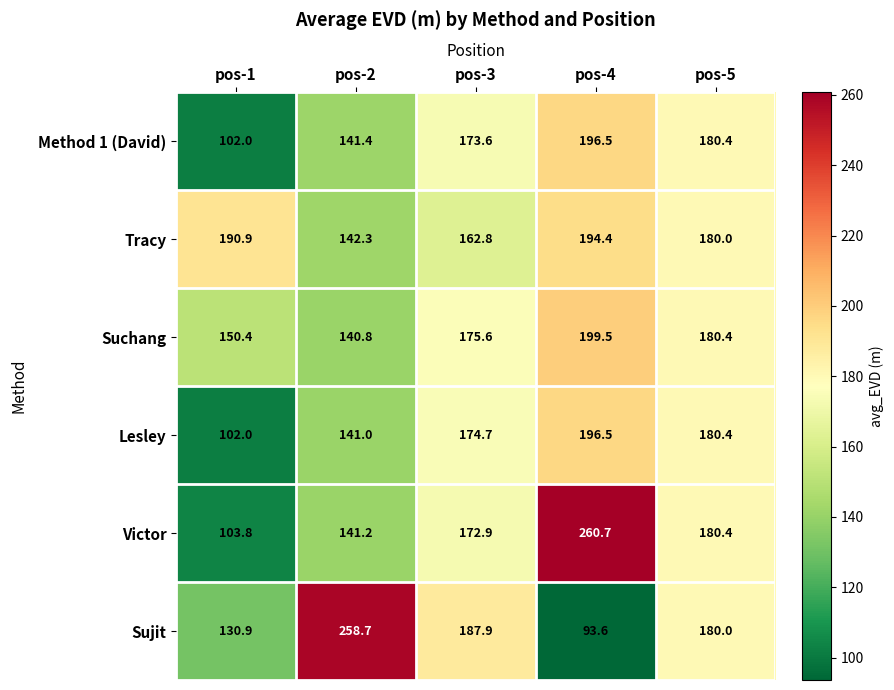

Which category has the highest value across all series?

pos-4